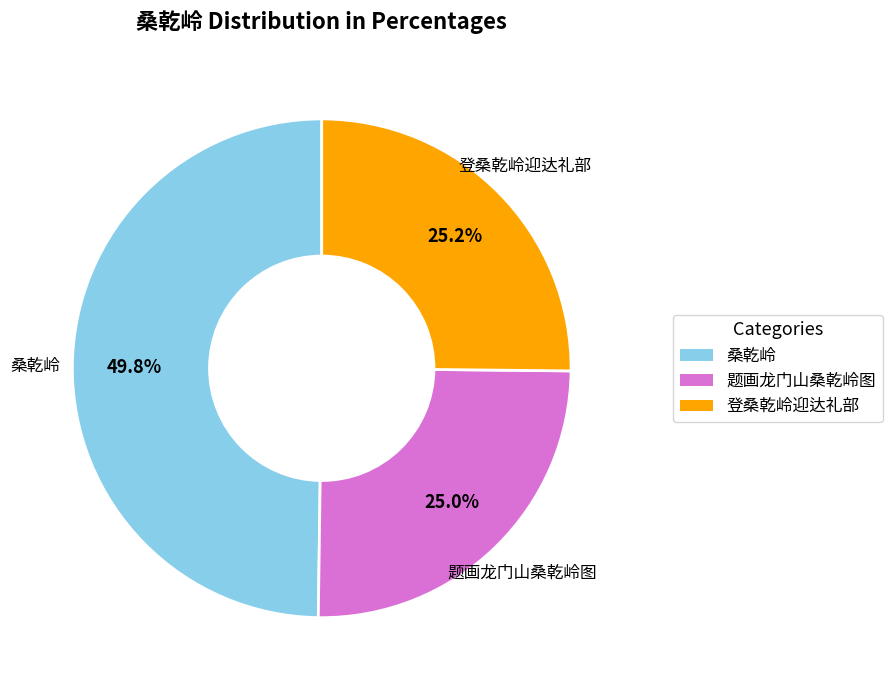

Is there any slice that represents more than half of the pie?

No